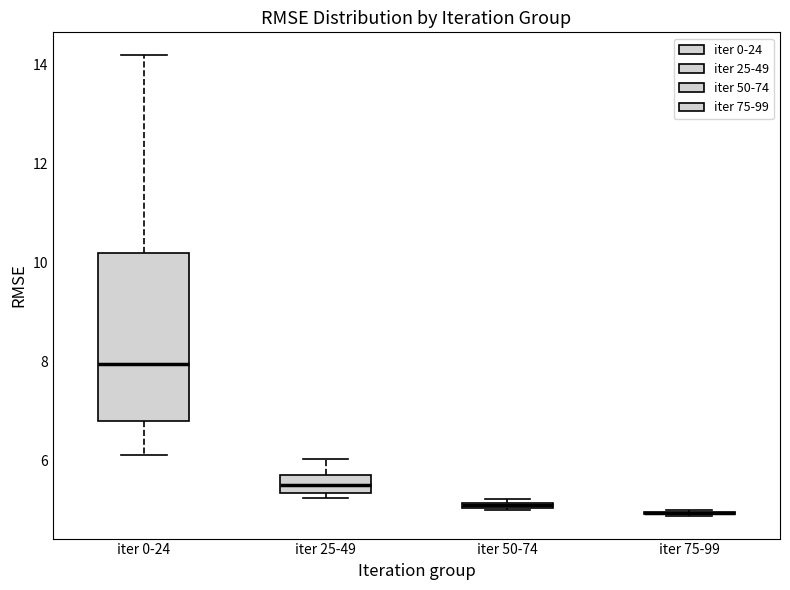

Which box is the tallest, from its lower edge to its upper edge?

iter 0-24